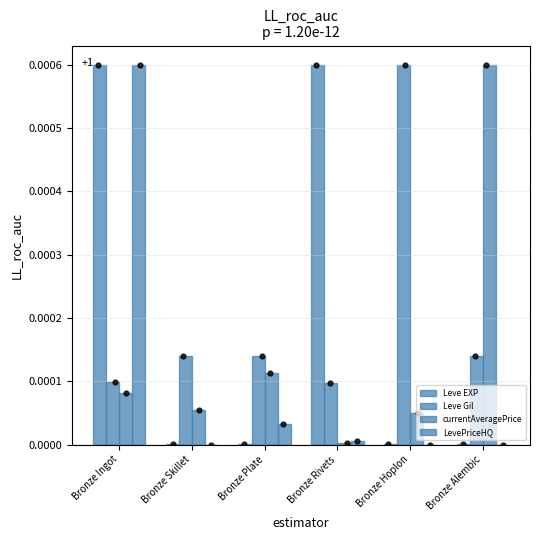

Which series contains the lowest Y value?

LevePriceHQ